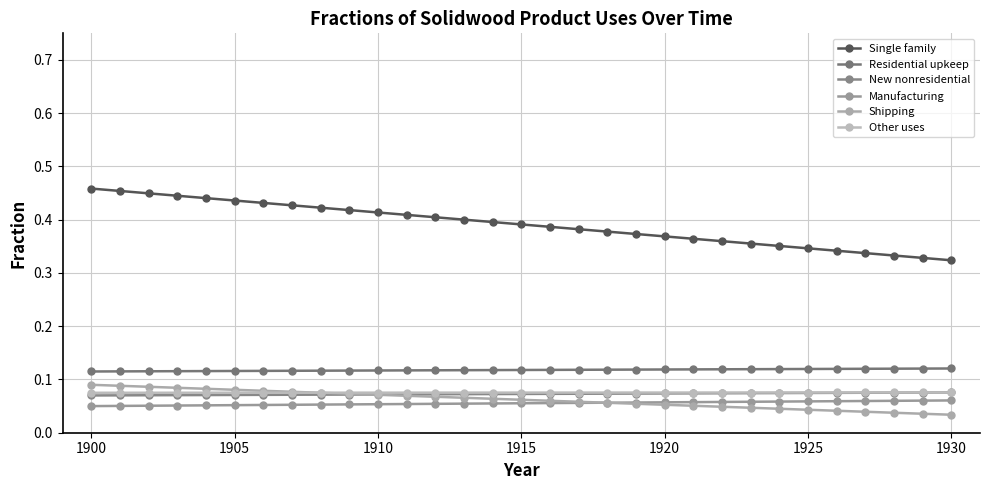

Count the number of categories in the chart.

31